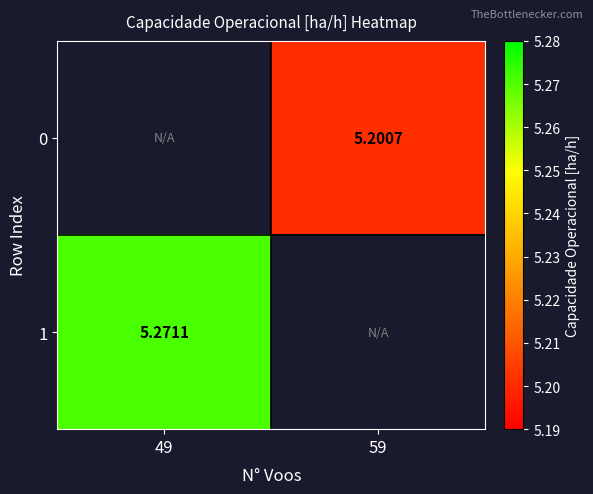

Rank the categories by 1 value from lowest to highest.

49, 59